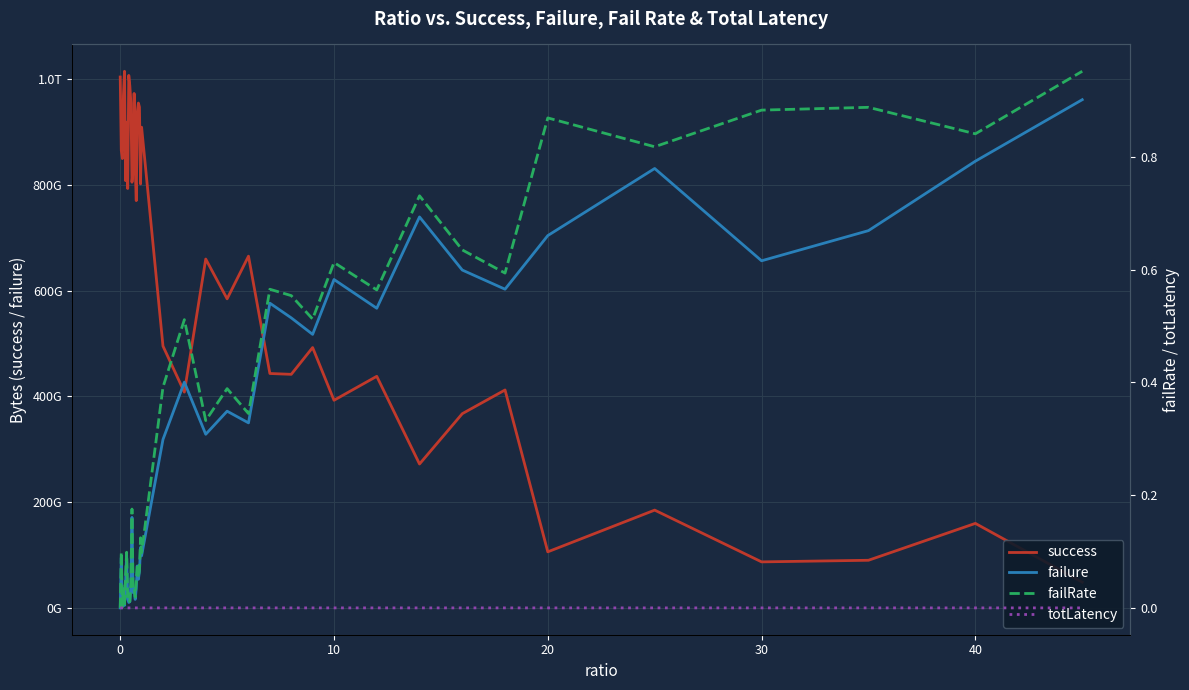

True or false: success and totLatency intersect in this chart.

False